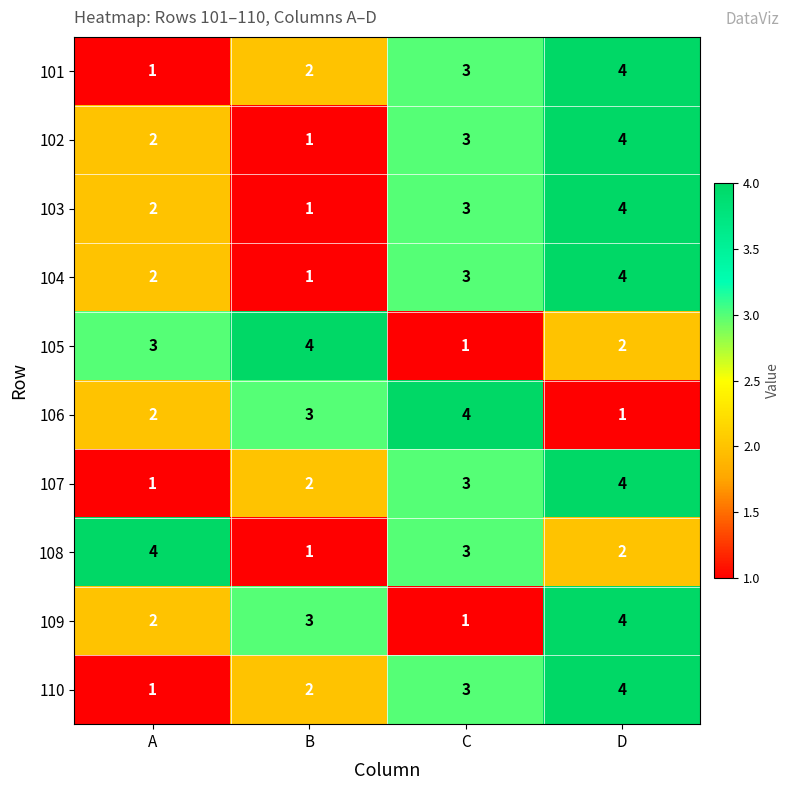

How many values in the 101 series are below 3?

2